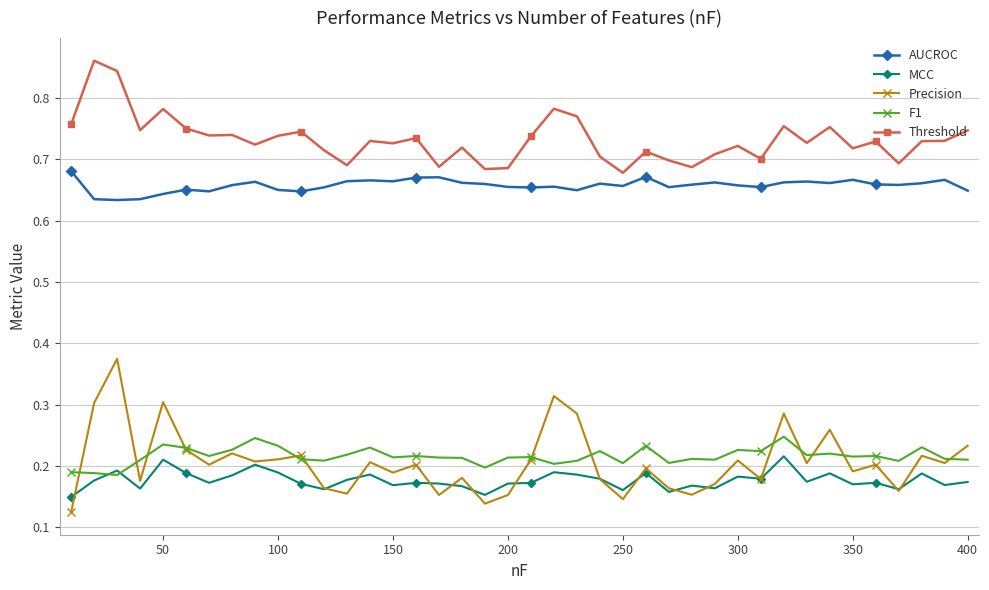

True or false: Threshold has more than 0 interior local peaks.

True